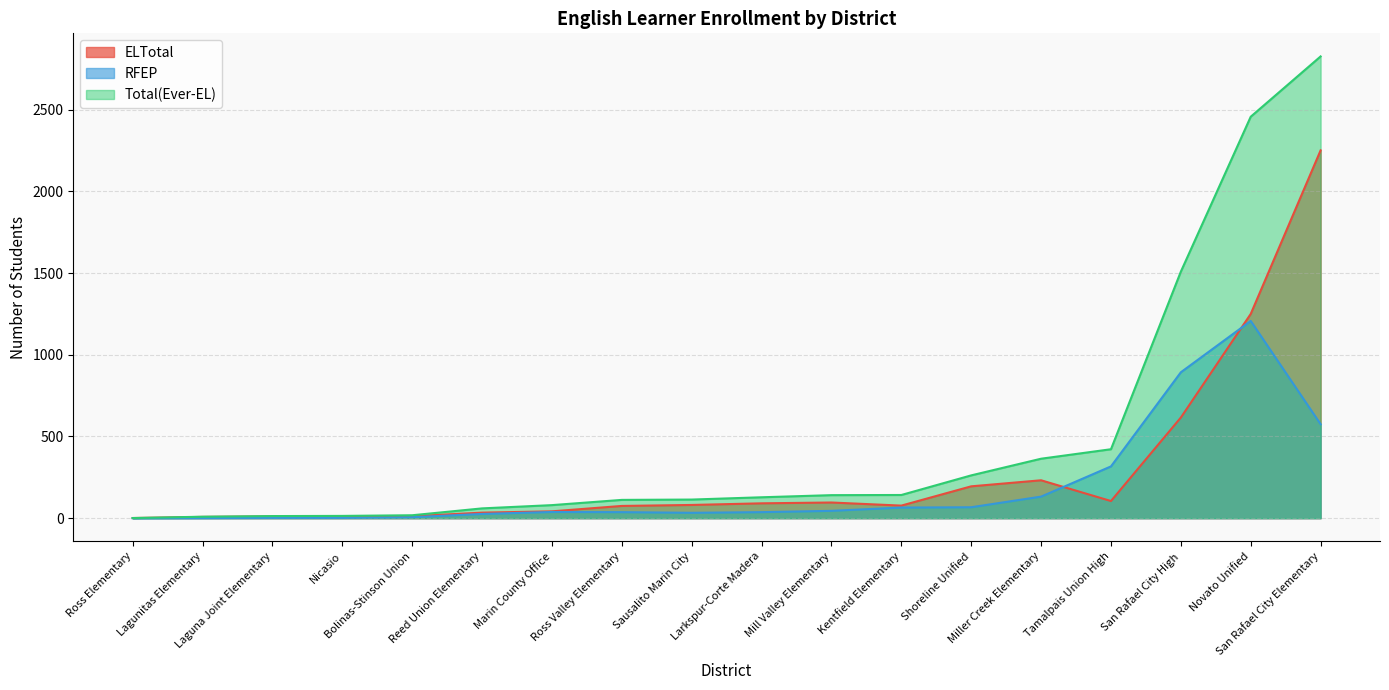

Which series has the largest range (max minus min)?

Total(Ever-EL)